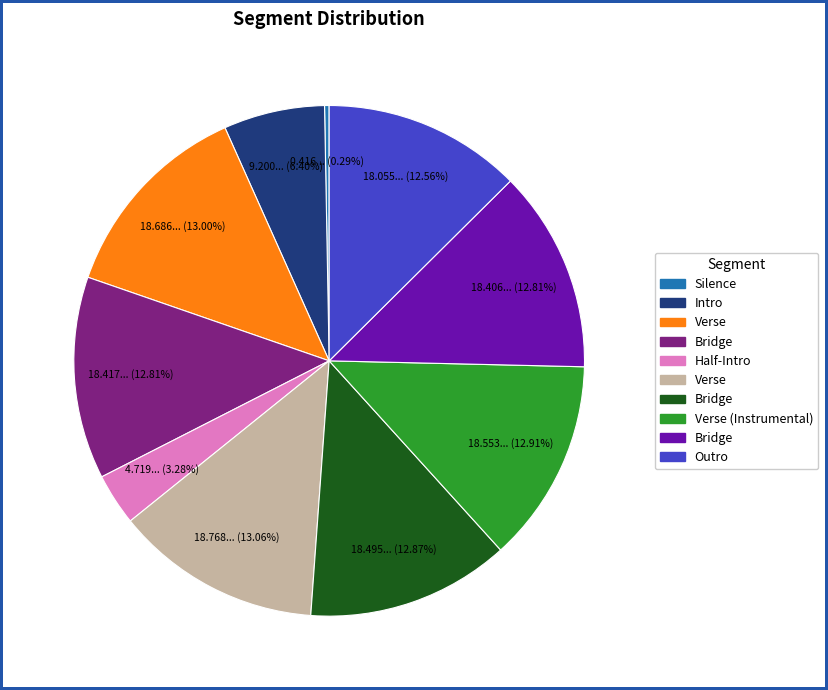

Is there any slice that represents more than half of the pie?

No